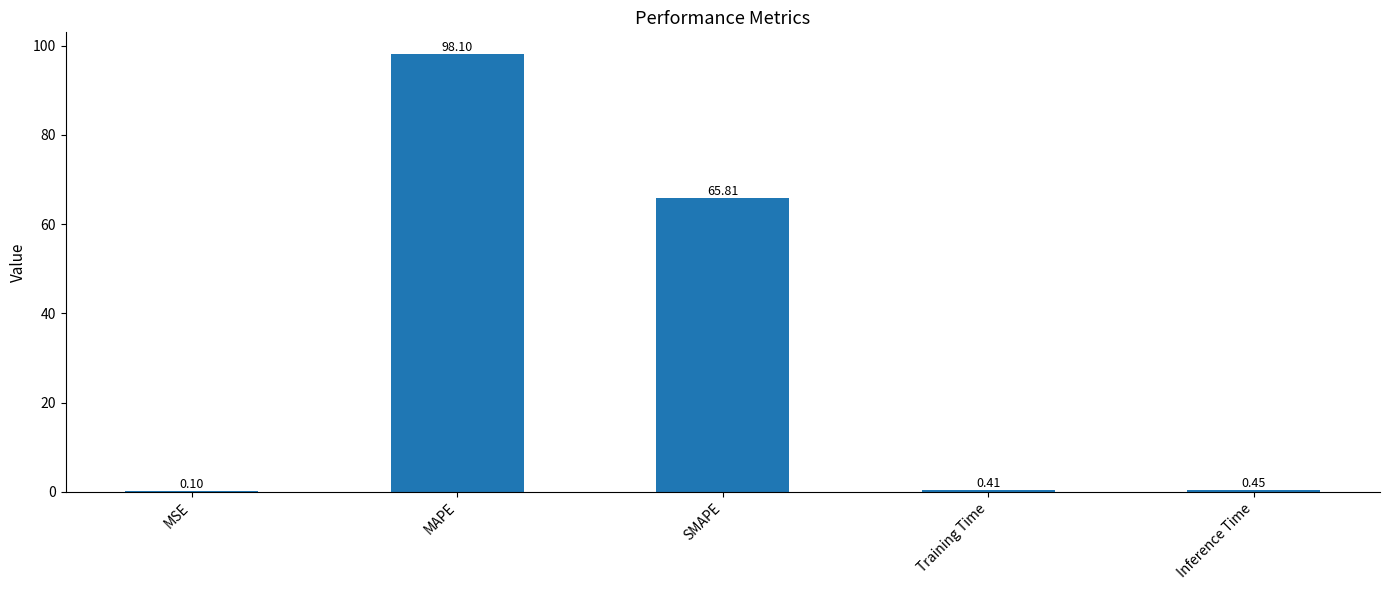

What is the difference between the values at SMAPE and Training Time?

65.4